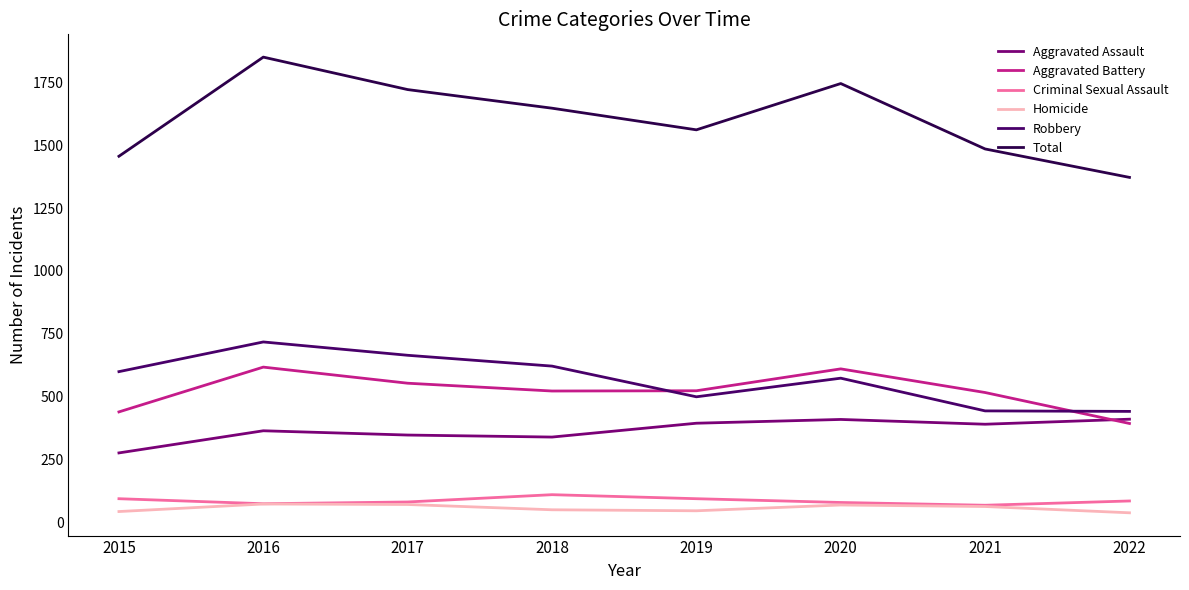

Where does the Homicide series first go above 64?

2016